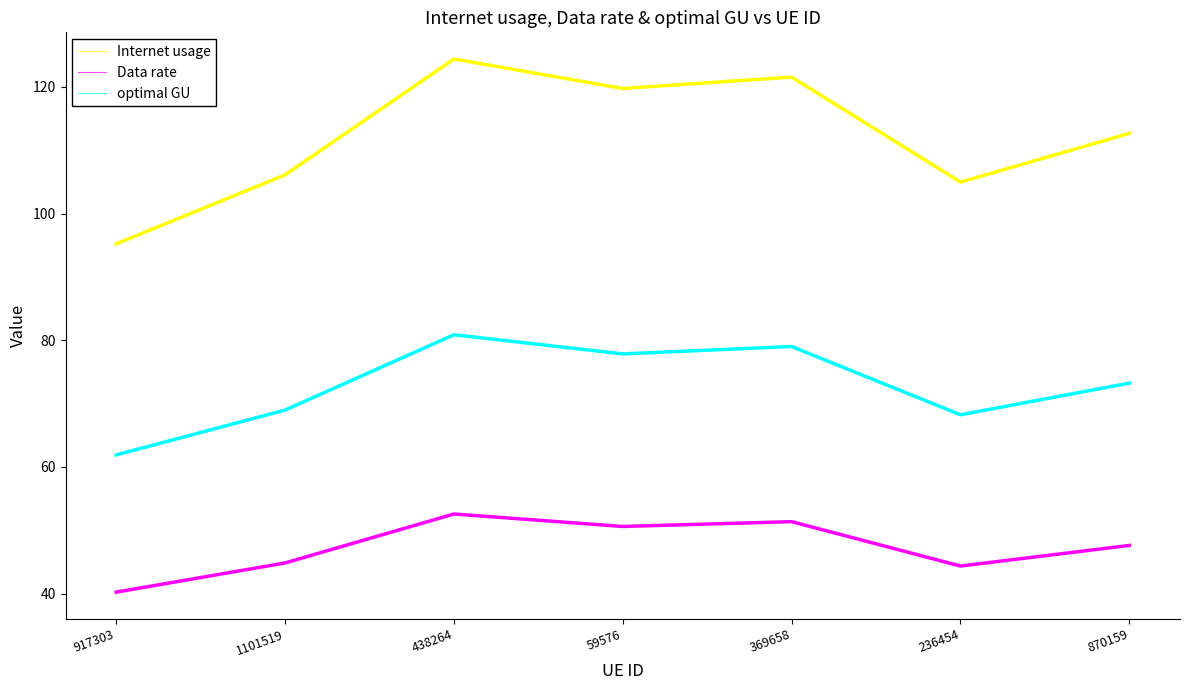

Reading left to right, transcribe all the data shown in this chart.

Internet usage: 95.2	106.1	124.4	119.7	121.5	105.0	112.7
Data rate: 40.2	44.8	52.6	50.6	51.4	44.4	47.6
optimal GU: 61.9	69.0	80.9	77.8	79.0	68.2	73.2